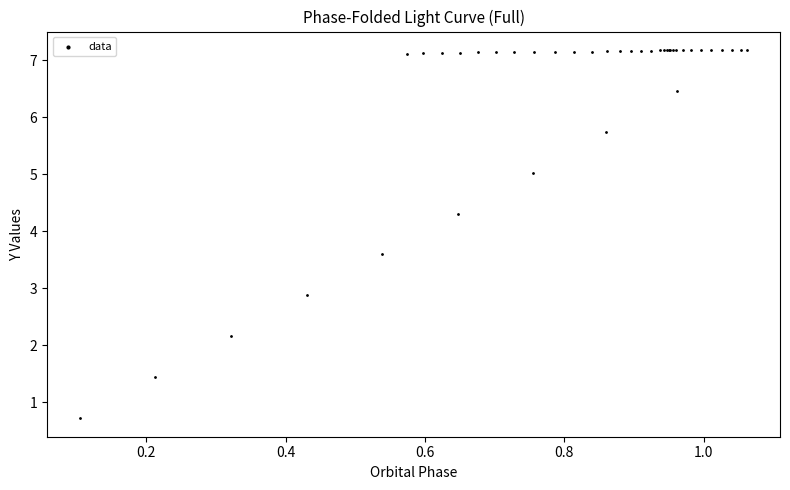

What Y value in the scatter plot is closest to 3?

2.9